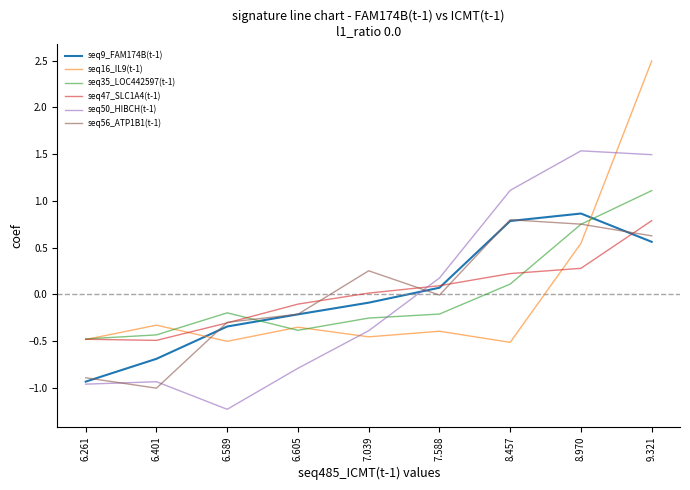

What is the total value across all series at 6.589?

-2.9